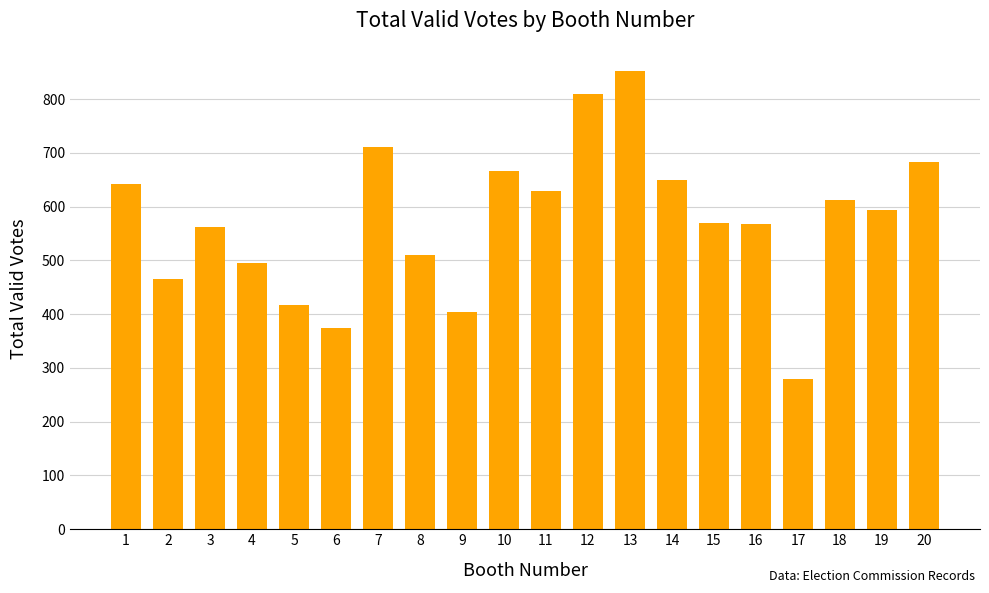

What is the sum of the values at 4 and 2?

962